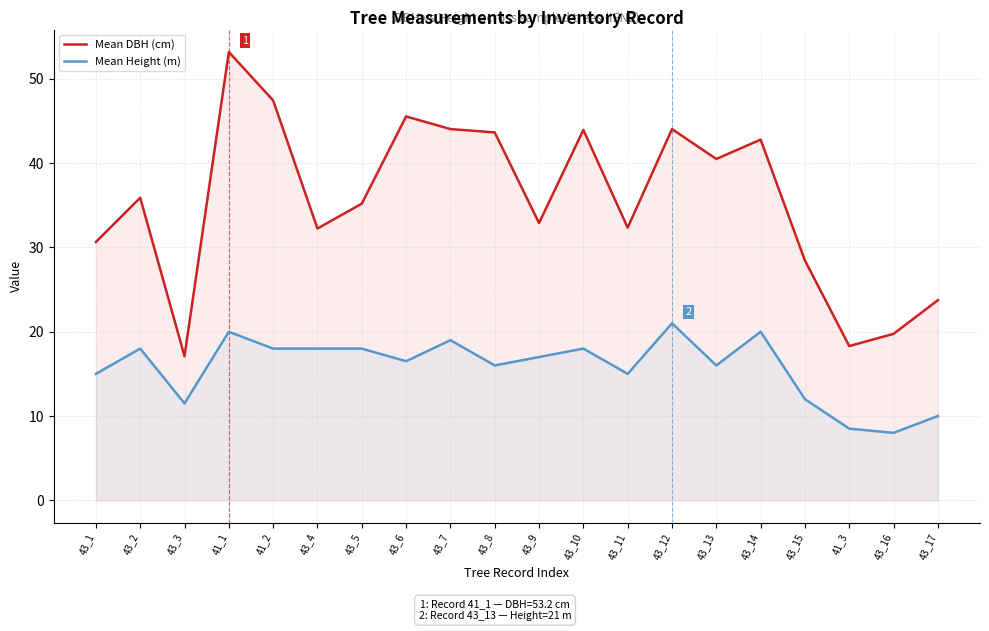

Is it true that Mean DBH (cm) equals 30.6 at 43_1?

True